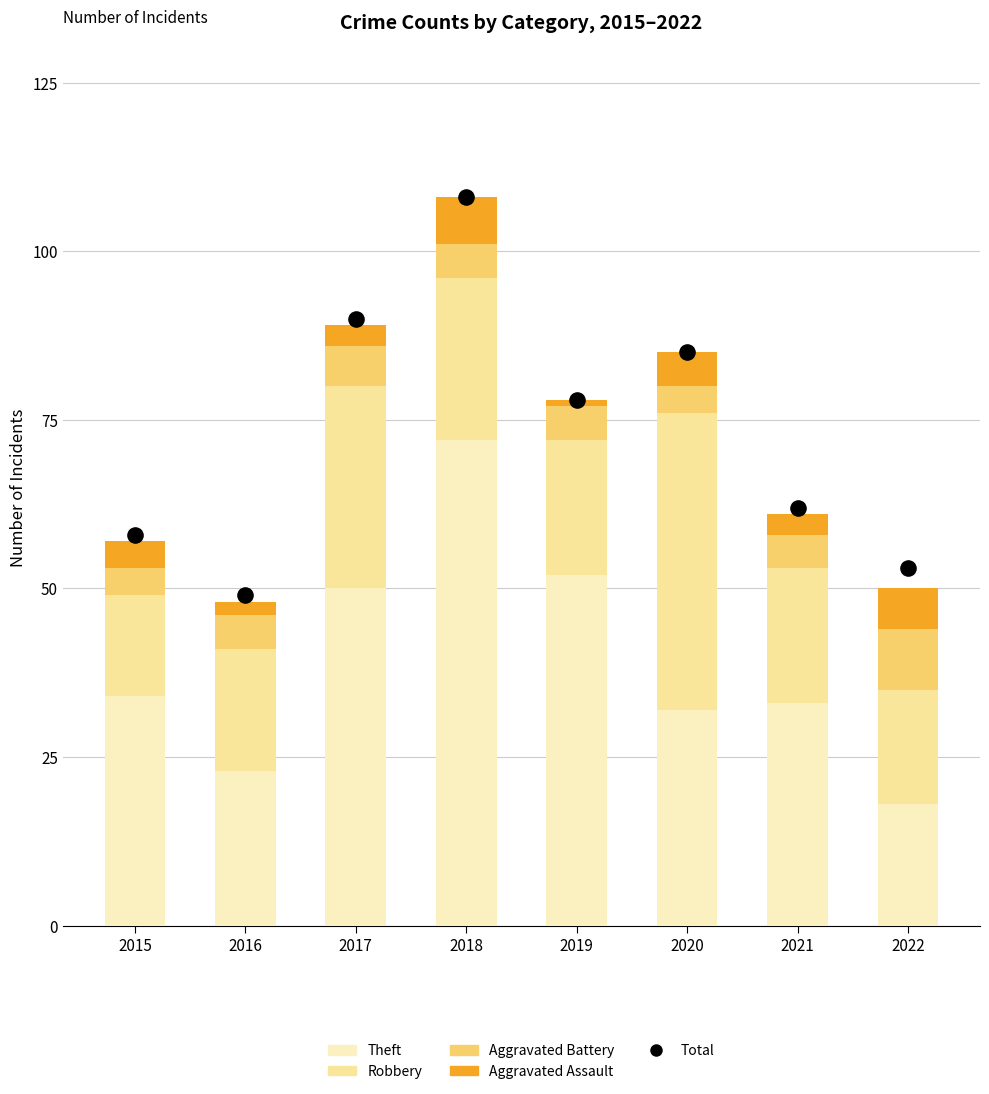

What are all the series names shown in the legend?

Theft, Robbery, Aggravated Battery, Aggravated Assault, Total